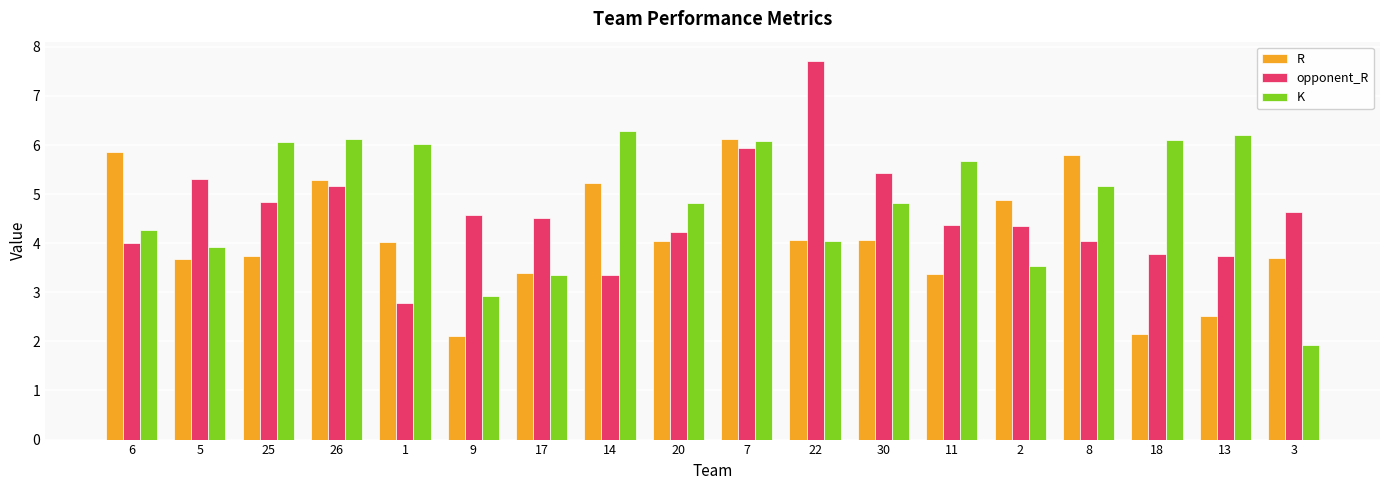

What is the label of the 6th bar from the left?

9